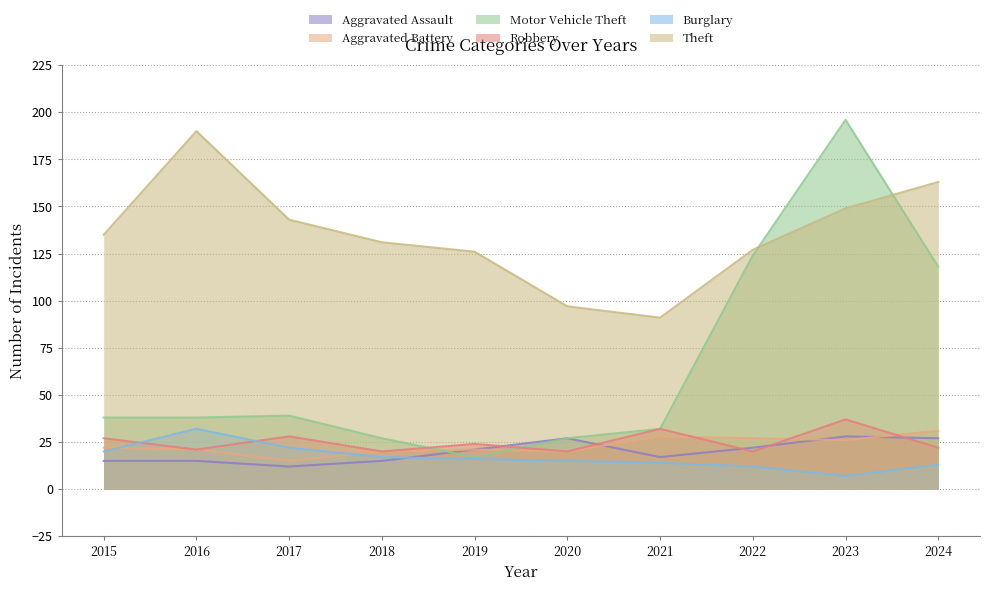

What value does the Aggravated Assault series have at 2017, to the nearest 10?

10